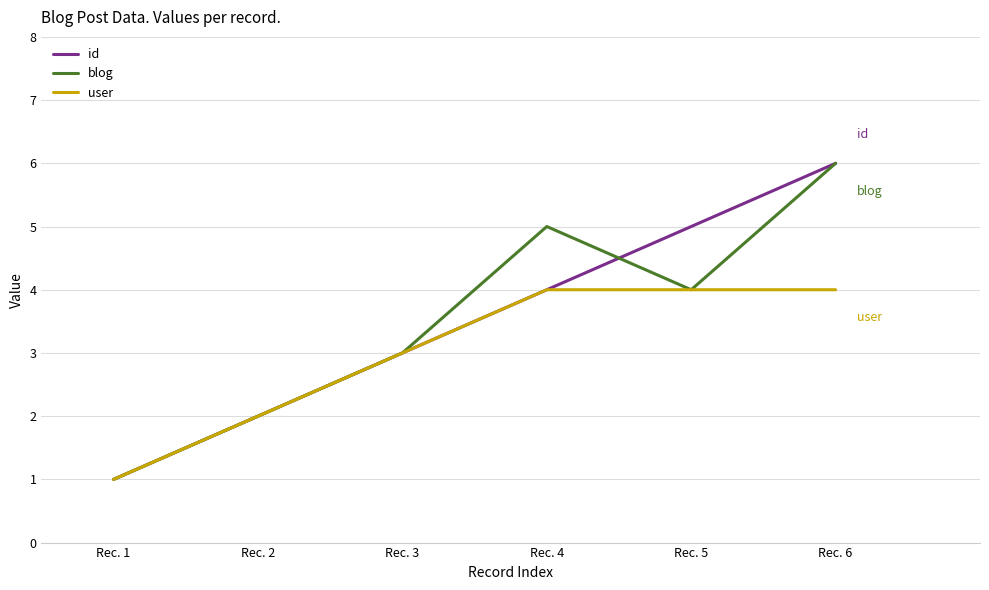

How many interior local peaks does the blog series have?

1